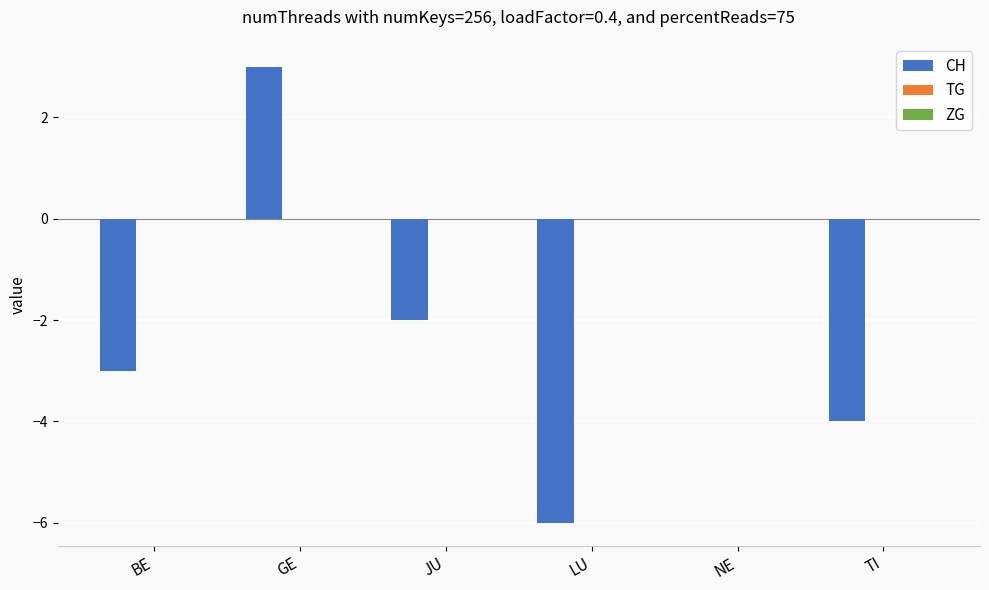

What is the maximum value shown in the chart?

3